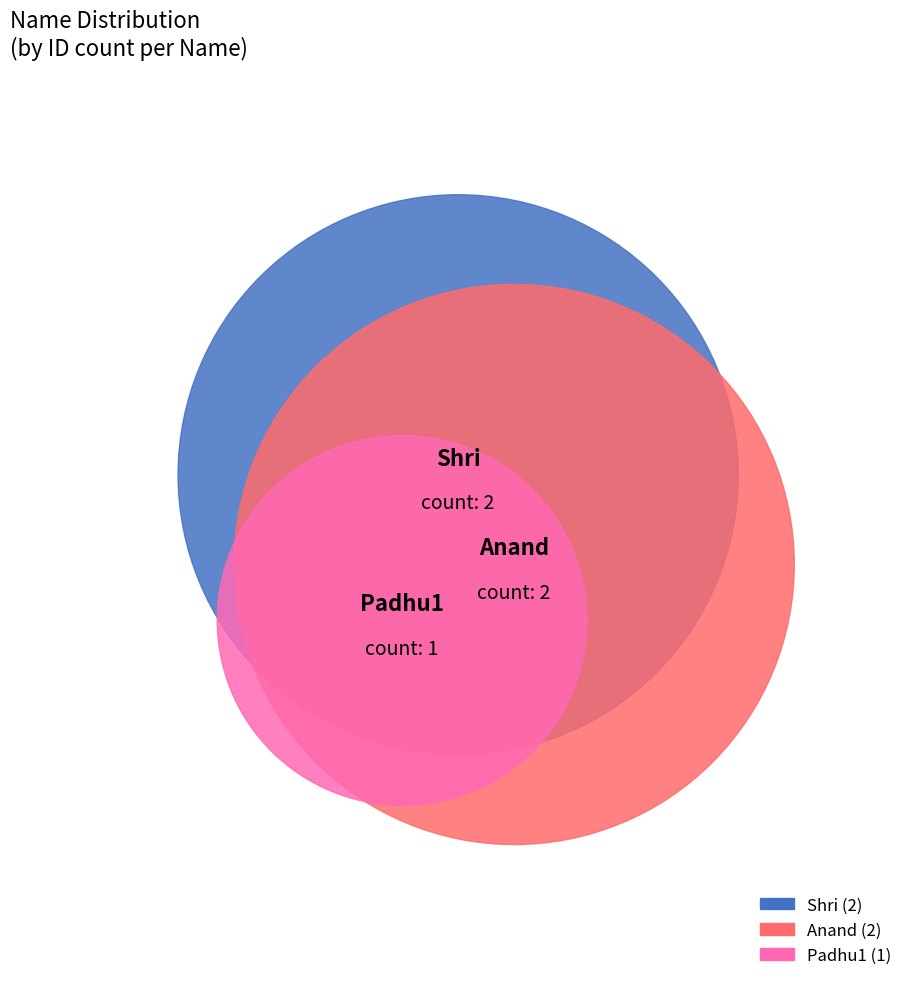

To the nearest percent, what portion does Anand represent?

40%